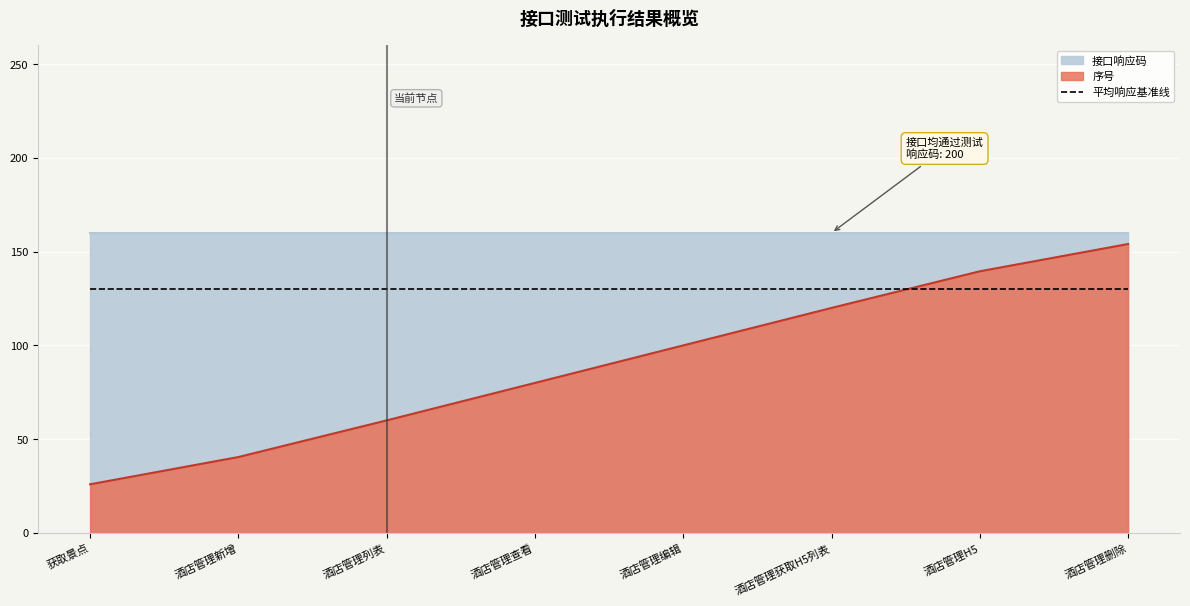

The value at 获取景点 is 25.9. True or false?

True